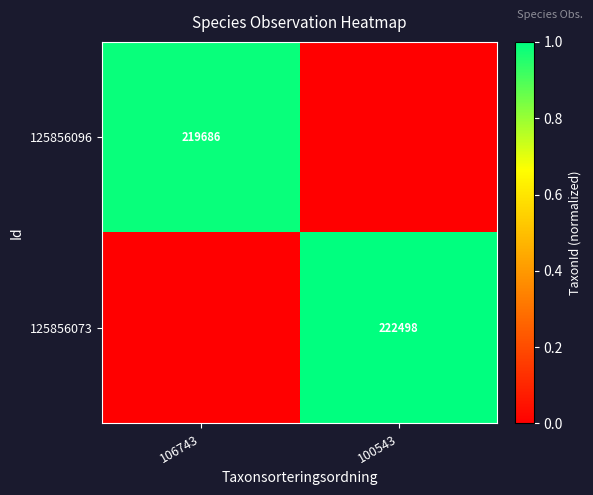

The value of 125856073 at 100543 is 222498. True or false?

True